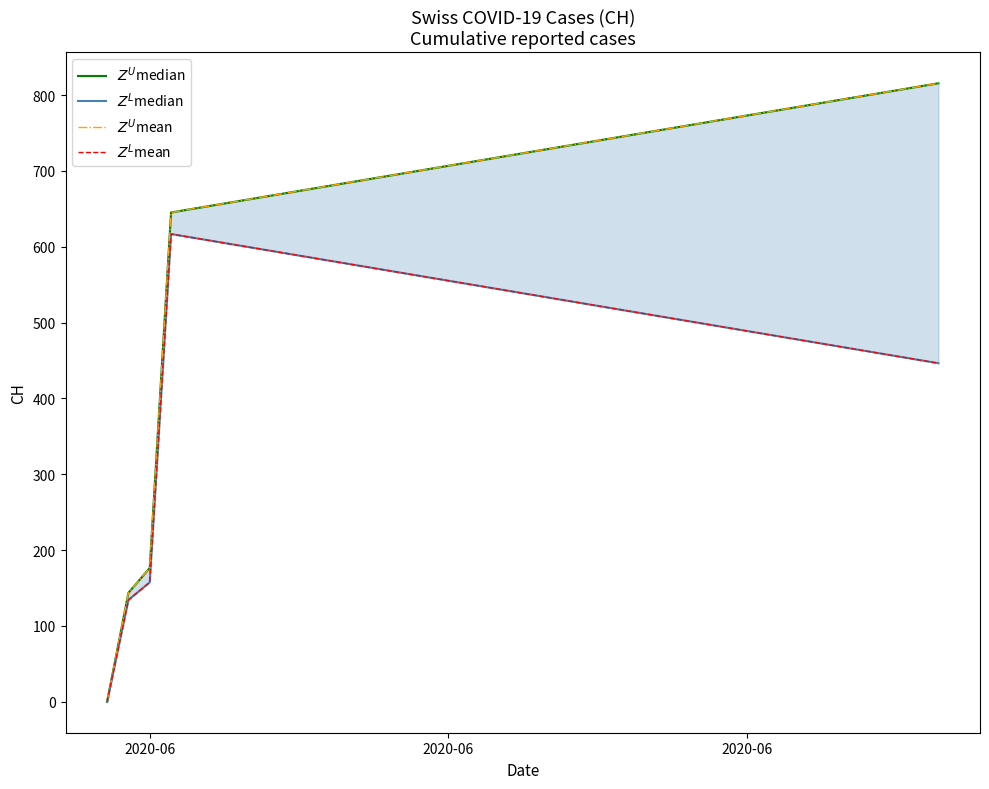

Is it true that $Z^U$mean equals 137.2 at 10?

False